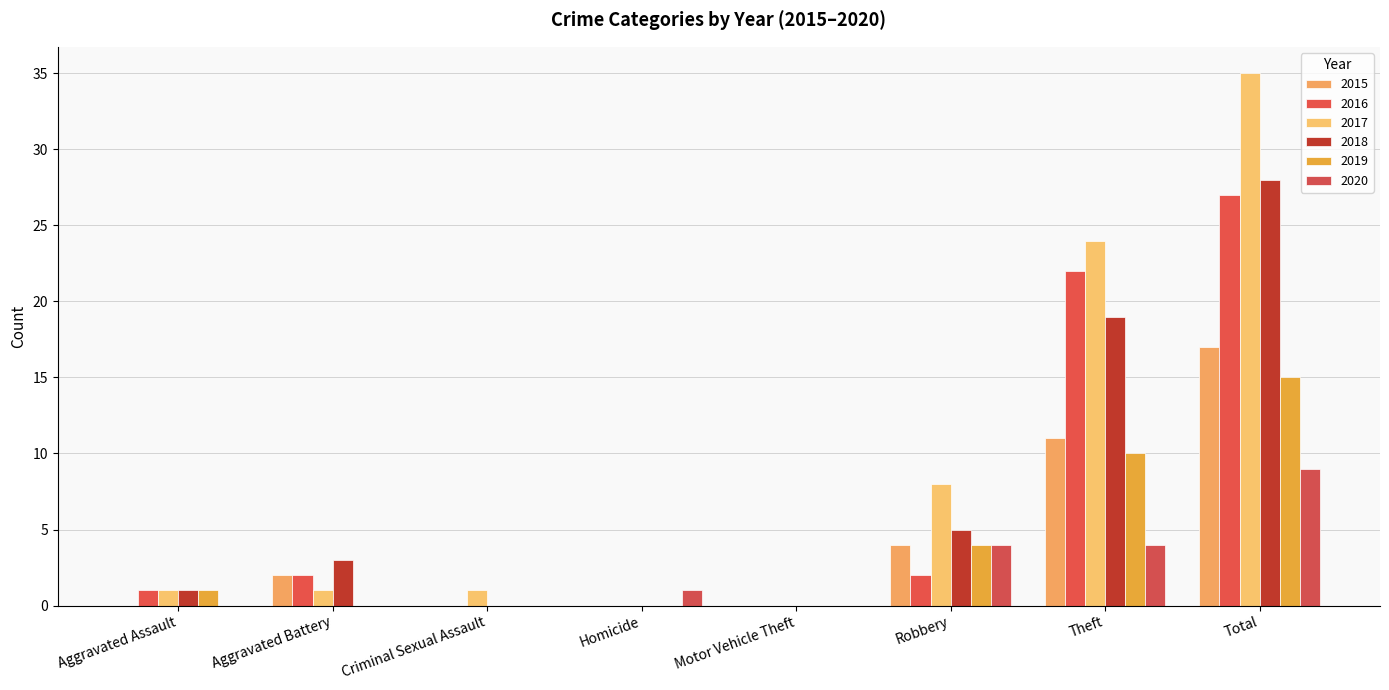

At how many categories does at least one series exceed 25?

1